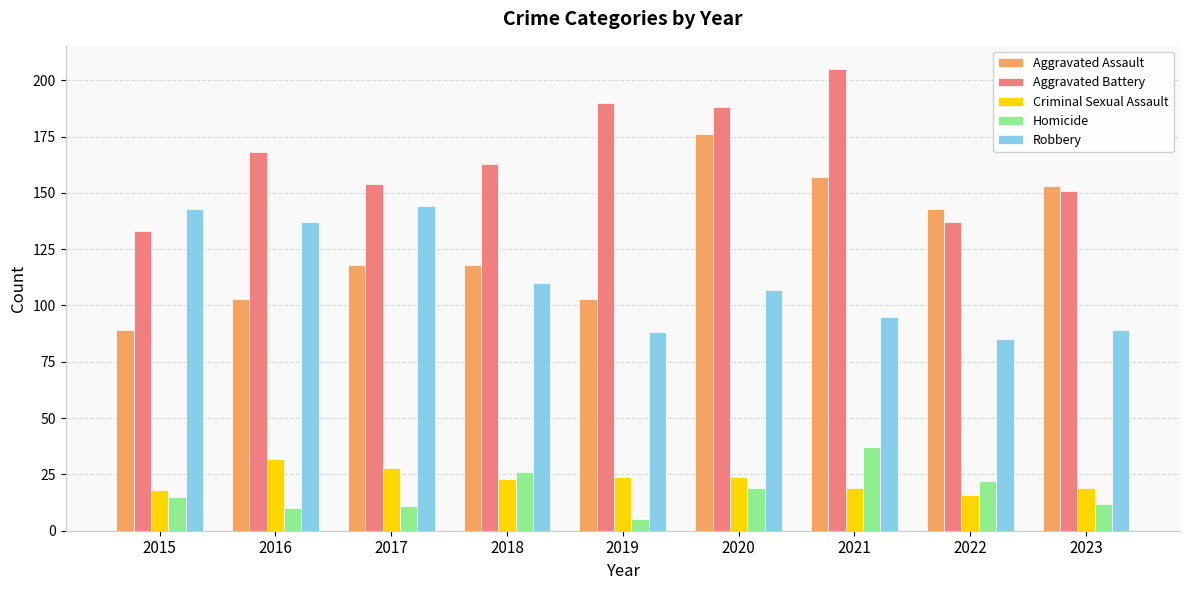

Reading right to left, list all the values displayed in this chart.

Aggravated Assault: 2023=153	2022=143	2021=157	2020=176	2019=103	2018=118	2017=118	2016=103	2015=89
Aggravated Battery: 2023=151	2022=137	2021=205	2020=188	2019=190	2018=163	2017=154	2016=168	2015=133
Criminal Sexual Assault: 2023=19	2022=16	2021=19	2020=24	2019=24	2018=23	2017=28	2016=32	2015=18
Homicide: 2023=12	2022=22	2021=37	2020=19	2019=5	2018=26	2017=11	2016=10	2015=15
Robbery: 2023=89	2022=85	2021=95	2020=107	2019=88	2018=110	2017=144	2016=137	2015=143